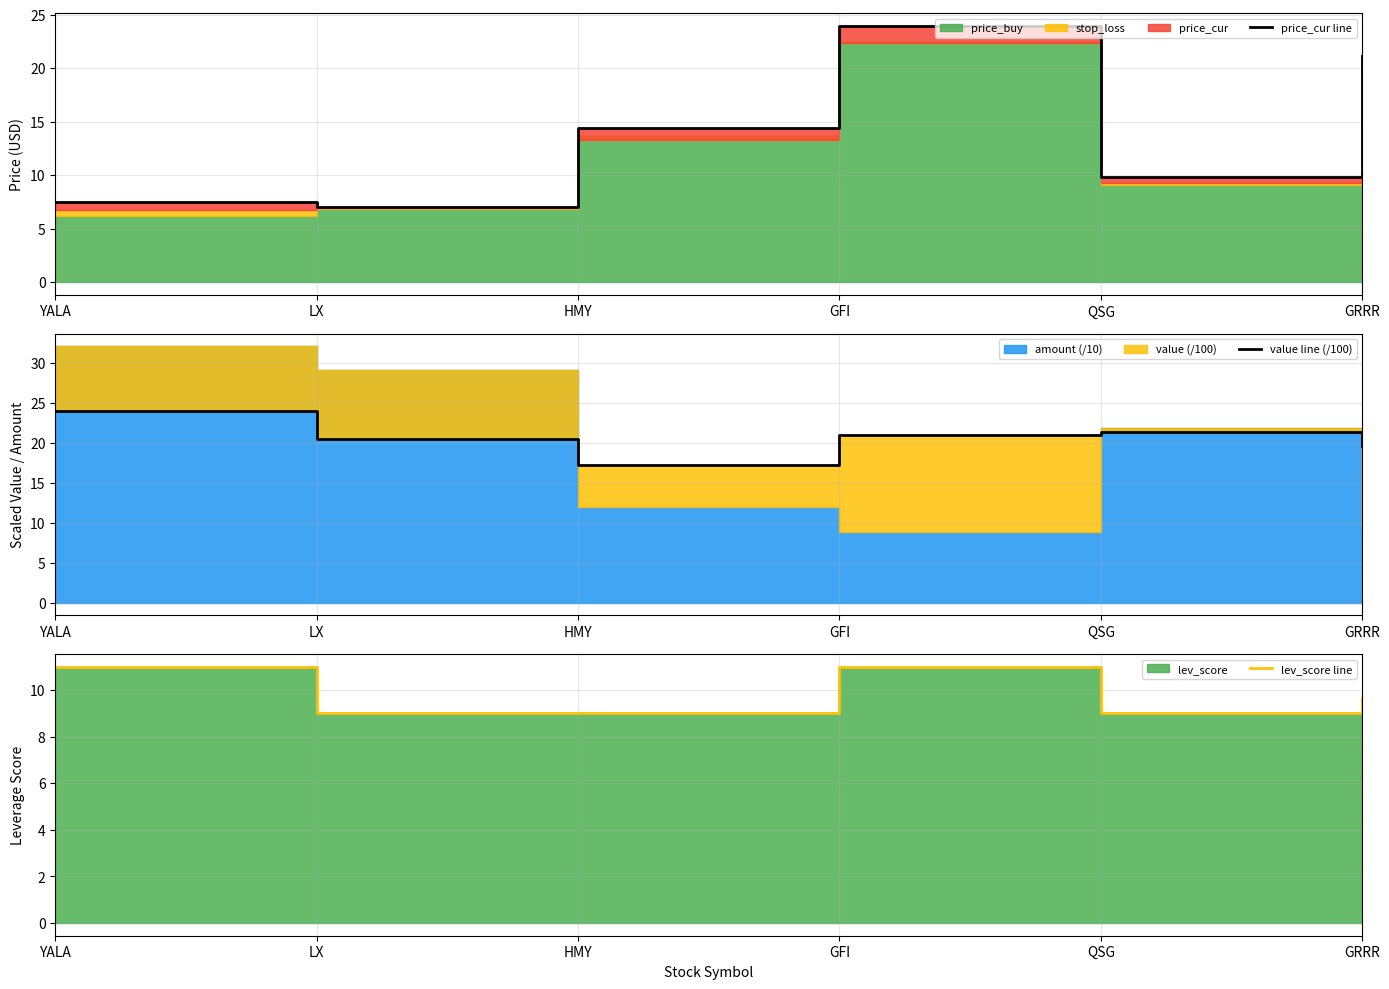

What is the difference between the highest and lowest values at GFI?

12.9